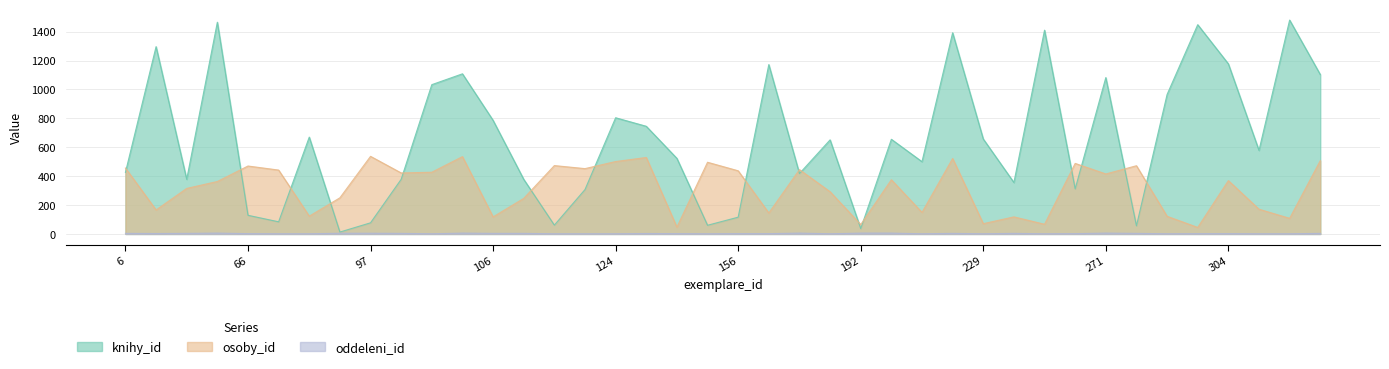

Which series changed the most between 183 and 328?

knihy_id